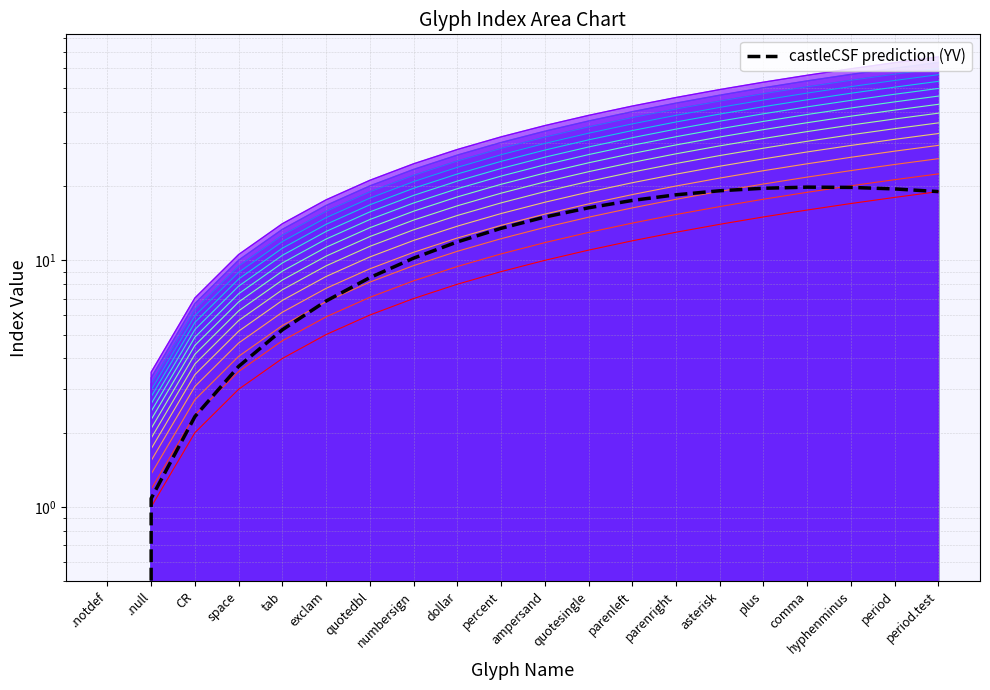

Is it true that the value at dollar is 11.9?

True